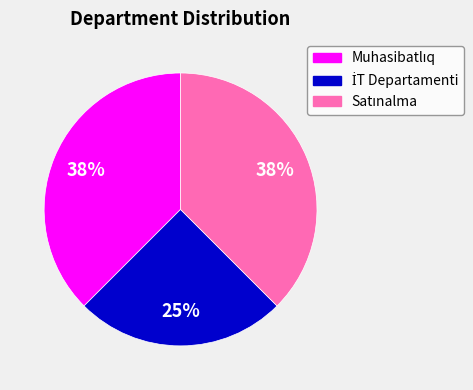

Is there a majority slice in this chart?

No